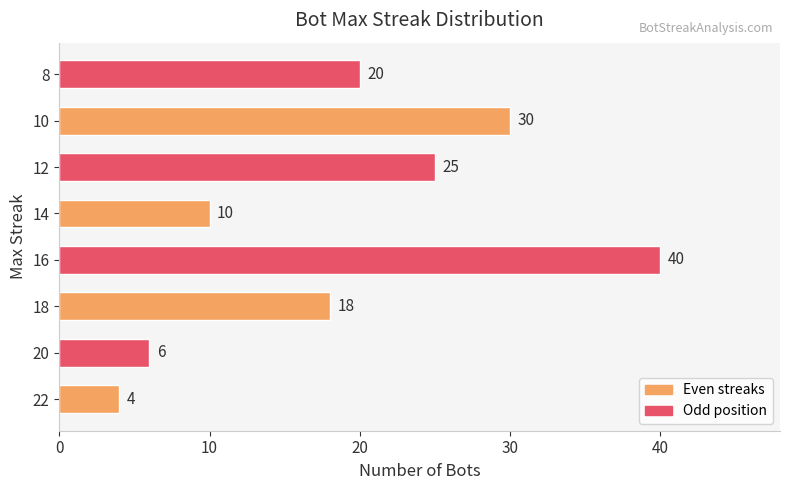

How many distinct data groups are displayed?

1